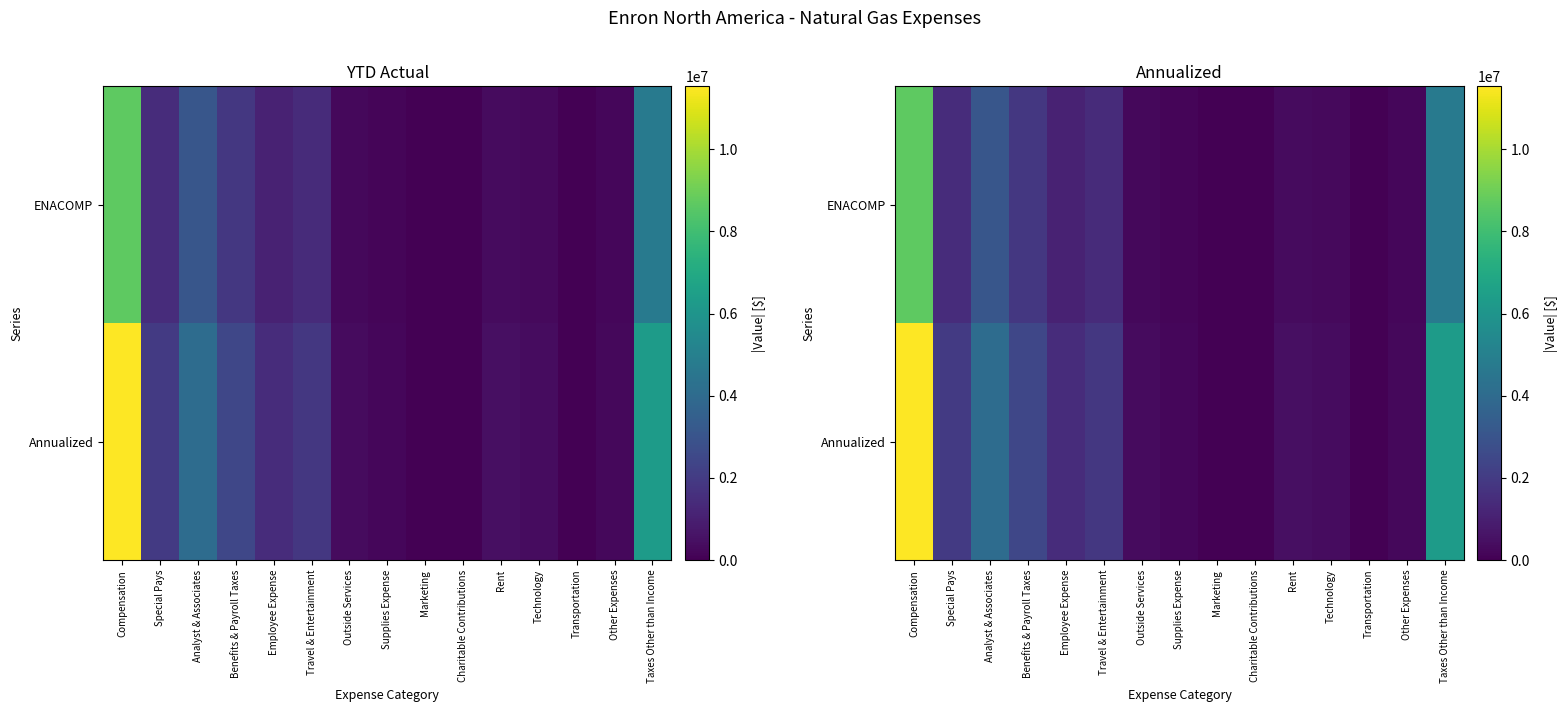

What is the difference between the maximum and minimum values in the Annualized series?

11530476.9